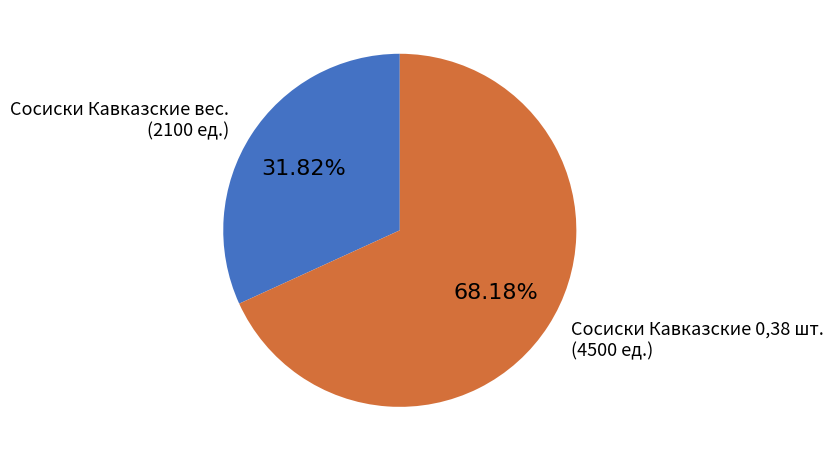

Is there a majority slice in this chart?

Yes